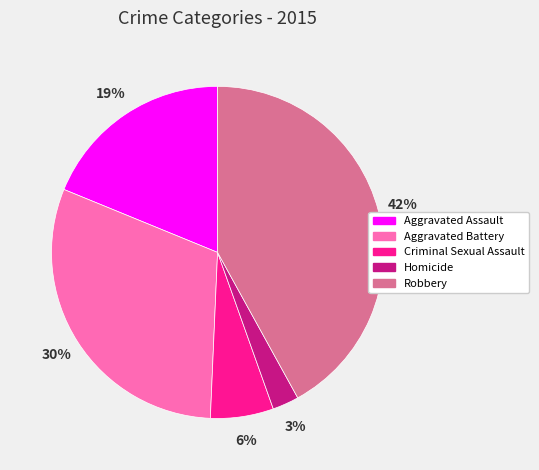

What percentage is the Aggravated Assault slice, to the nearest percent?

19%